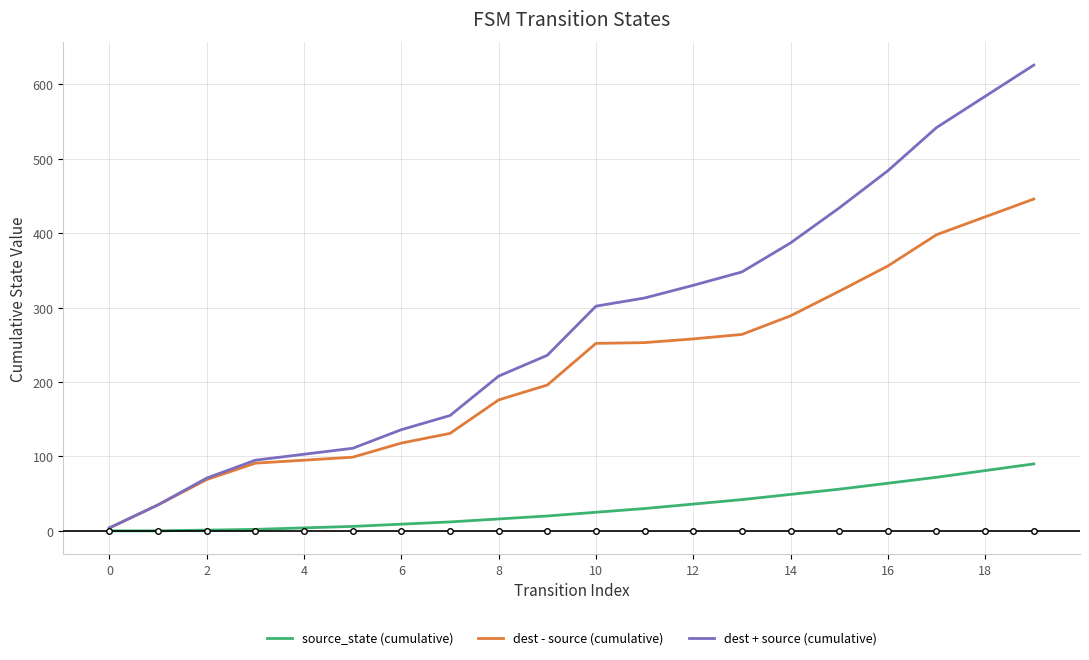

List the series in order of their overall mean, highest first.

dest + source (cumulative), dest - source (cumulative), source_state (cumulative)